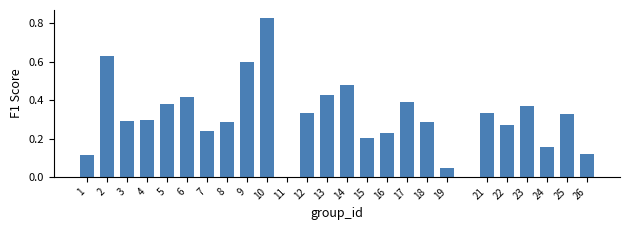

Which has a higher value, 6 or 8?

6